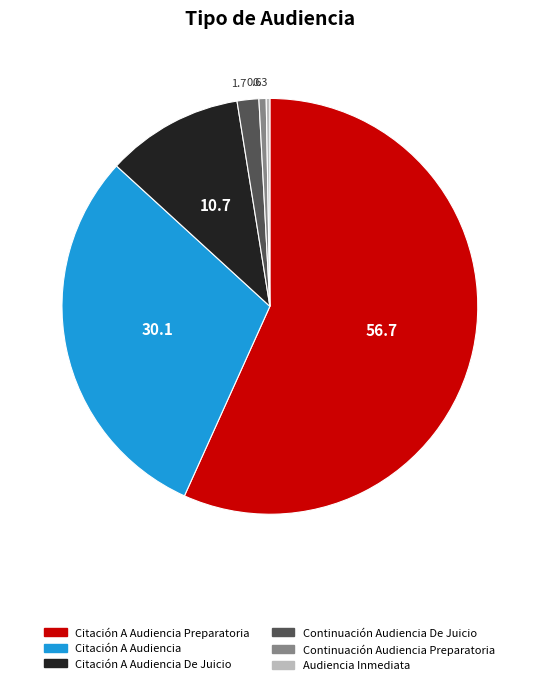

Is there a majority slice in this chart?

Yes